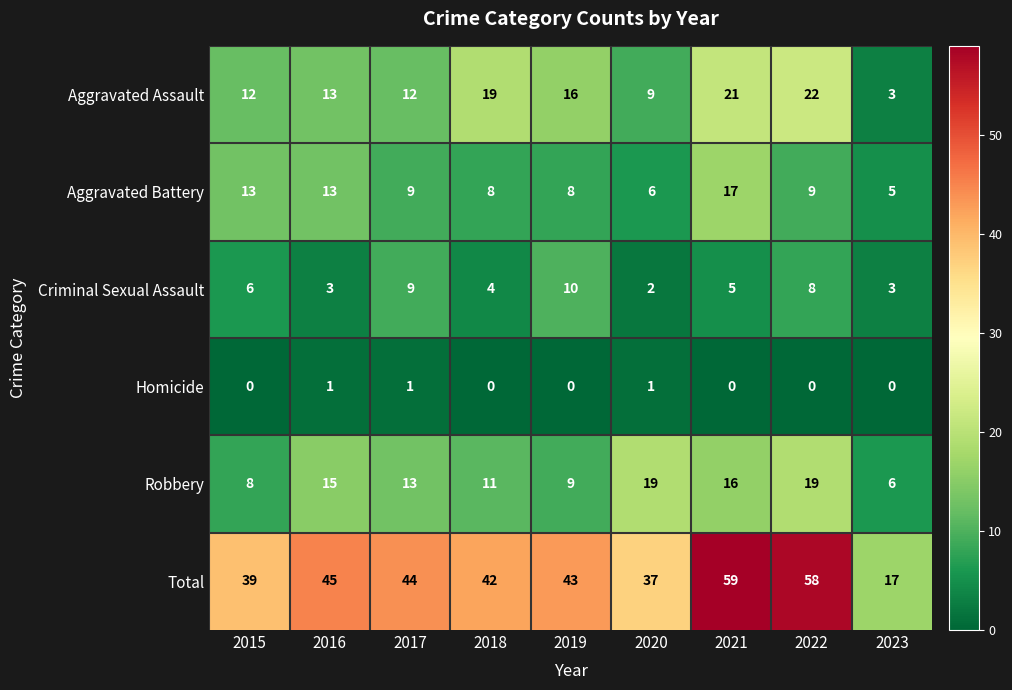

What is the difference between the second highest and second lowest values in the Robbery series?

11